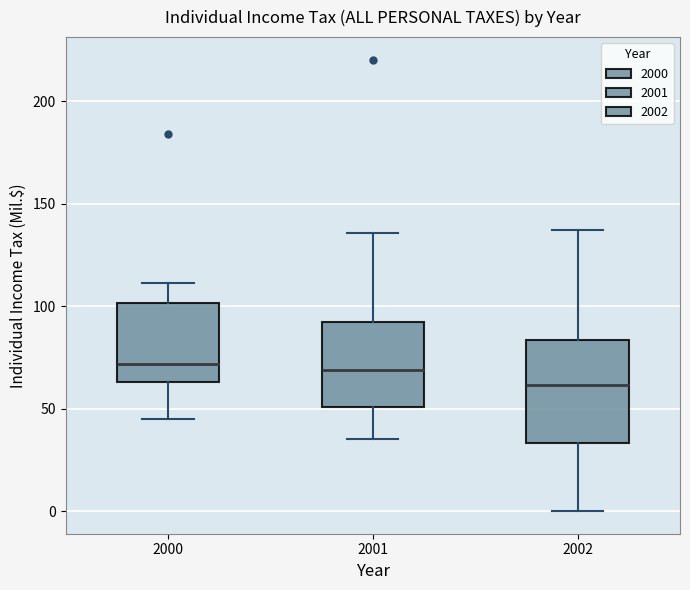

Which box is the tallest, from its lower edge to its upper edge?

2002